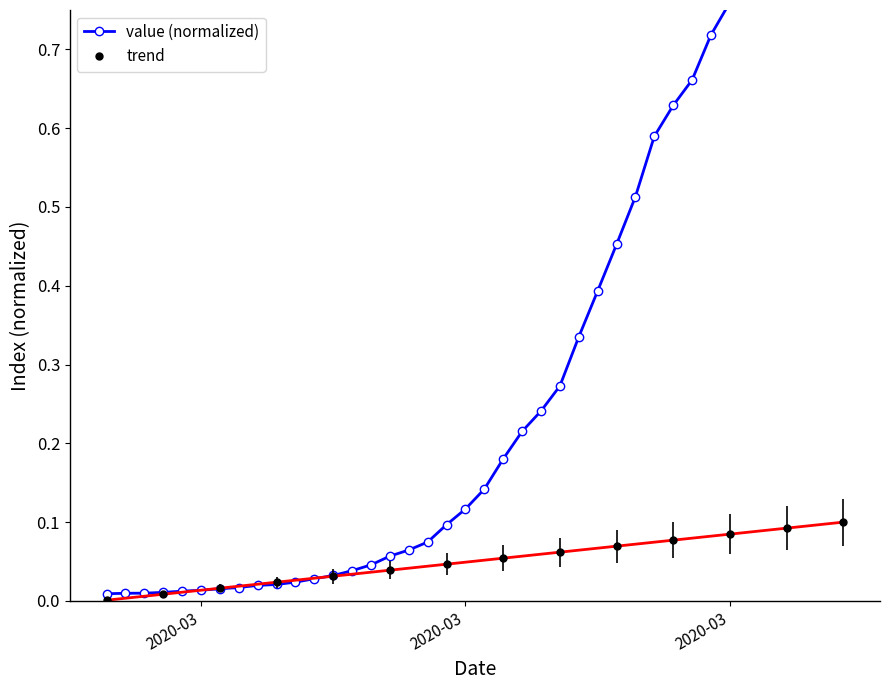

Which category has the lowest value in the value series?

2020-03